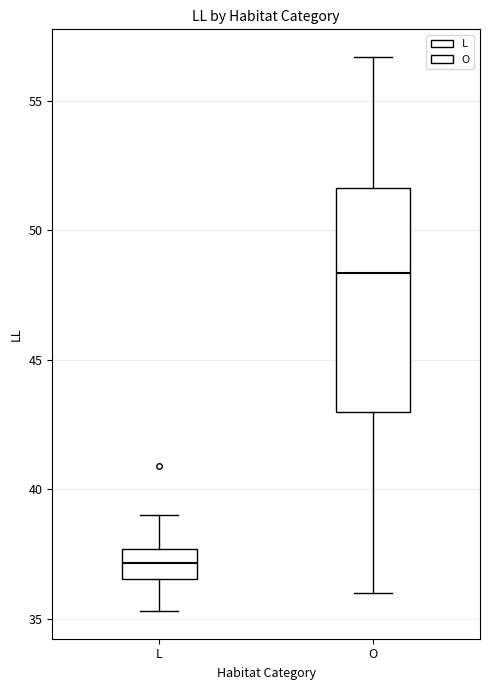

Which box has the highest median line?

O